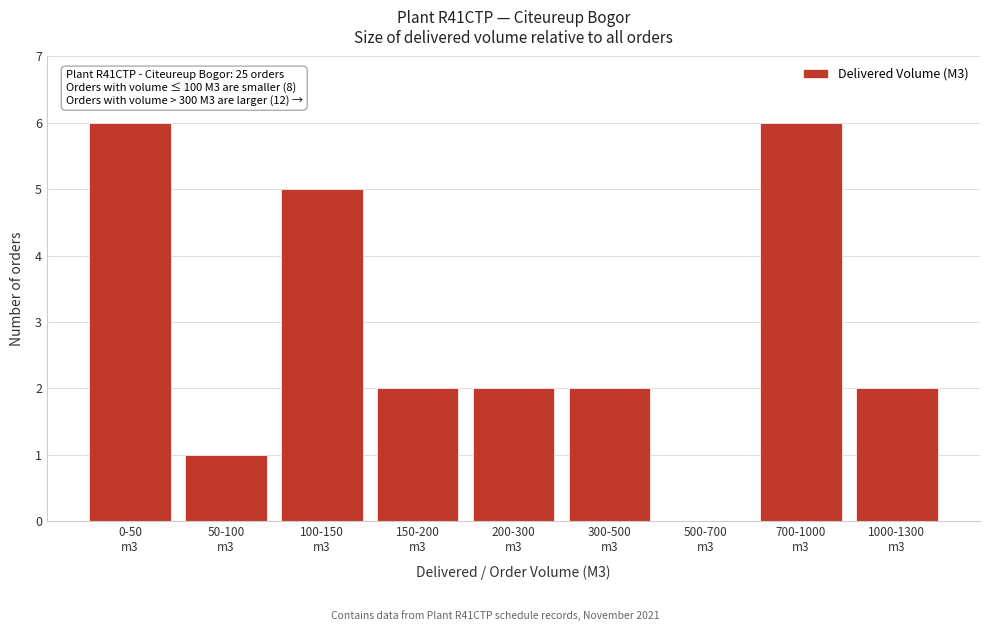

What is the sum of all values?

26